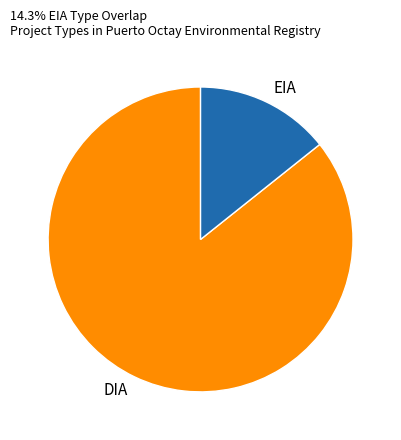

Is it true that EIA is 29% of the pie?

False